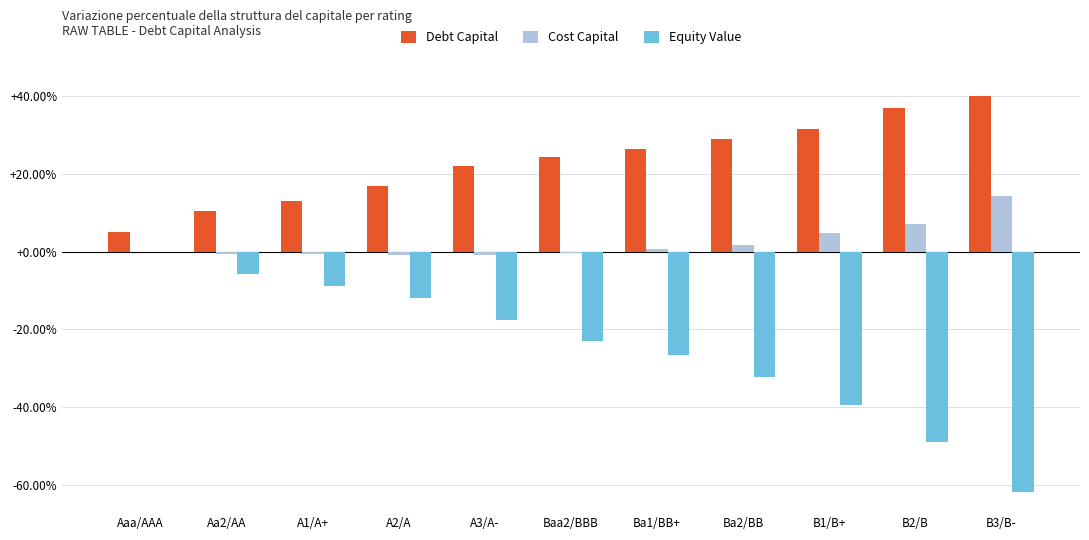

Is it true that Equity Value equals -23.6 at A3/A-?

False